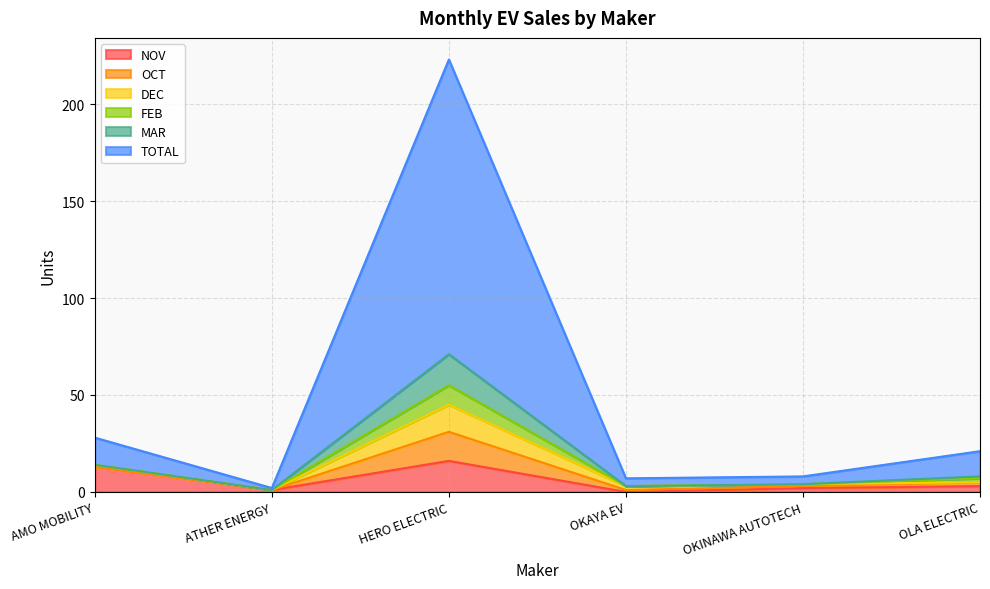

How many categories are shown in the chart?

6